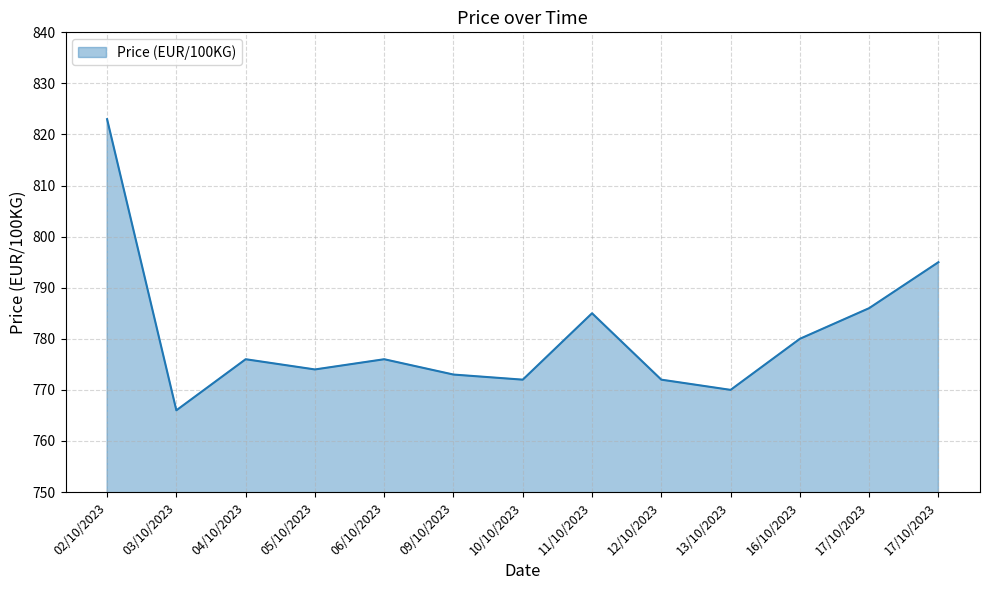

Does the chart have visible grid lines?

Yes